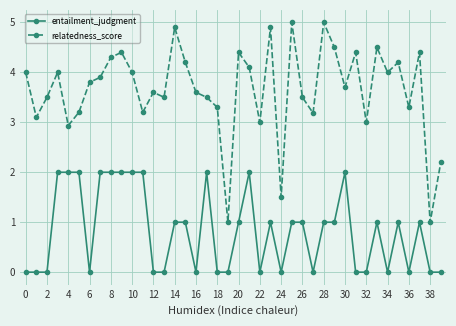

Which series has the widest spread of values?

relatedness_score